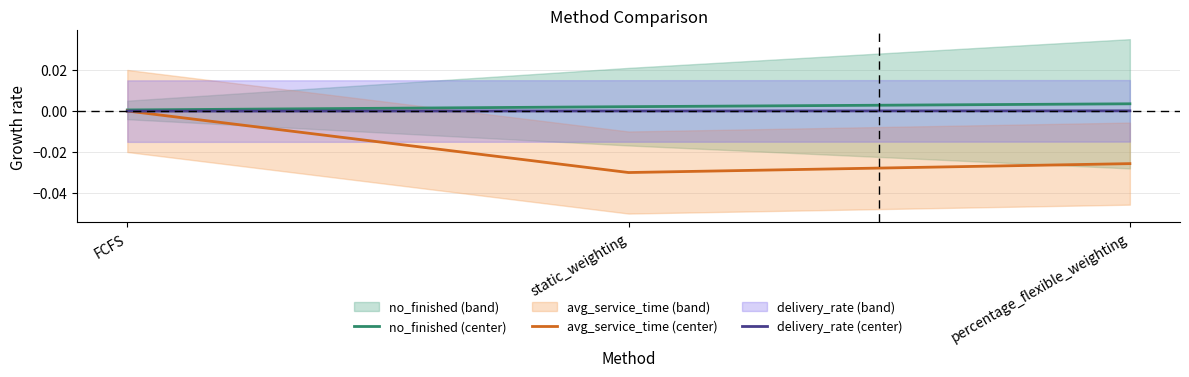

Is this an area chart (filled region under the line)?

No